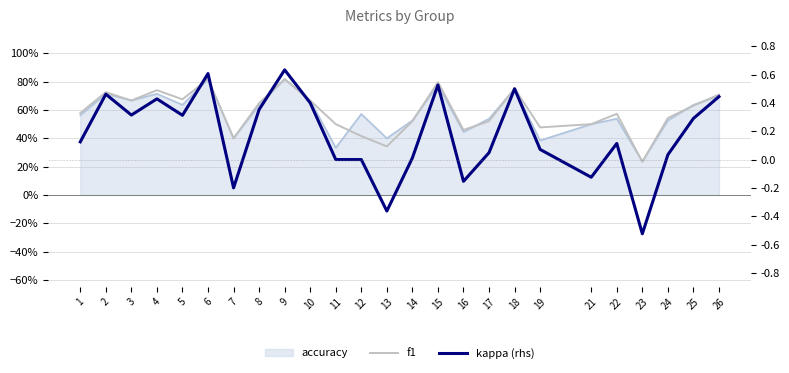

How many f1 values are between 0 and 1?

25